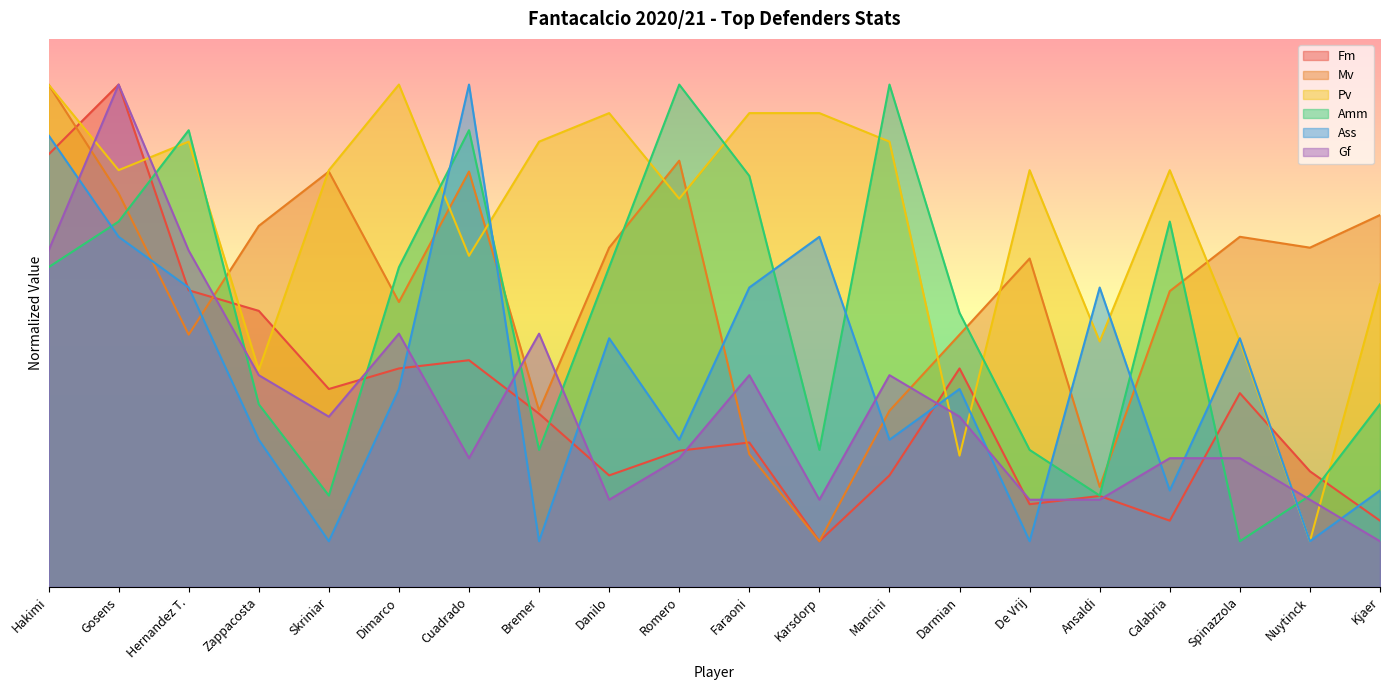

The Gf series shows 2.8 at Calabria. True or false?

True